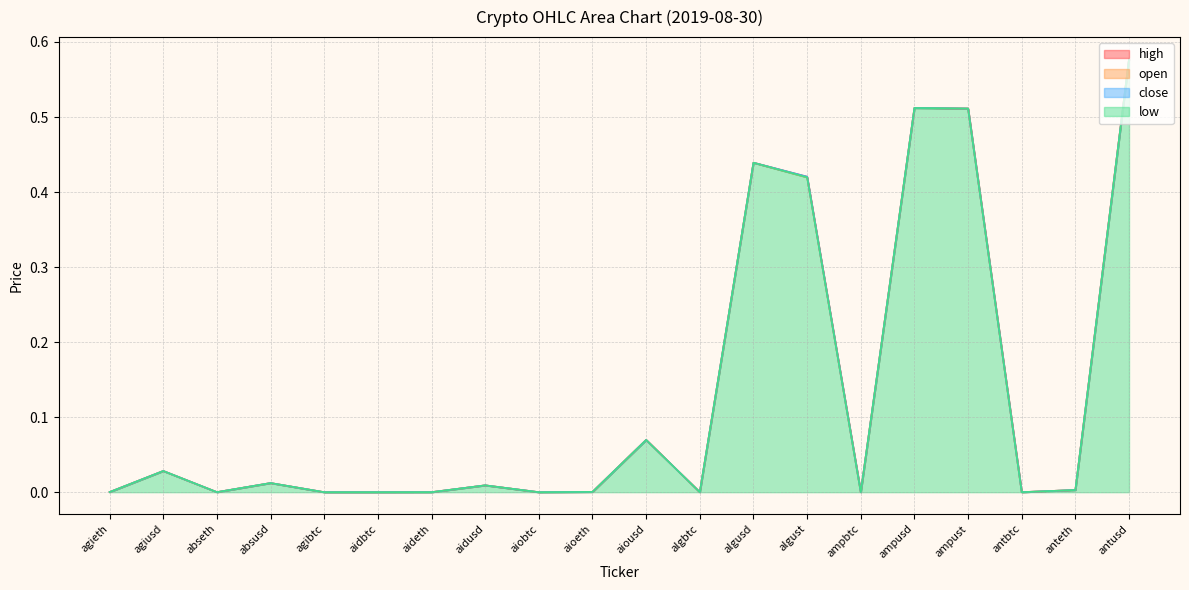

True or false: open has a value of 0.0 at absusd.

True